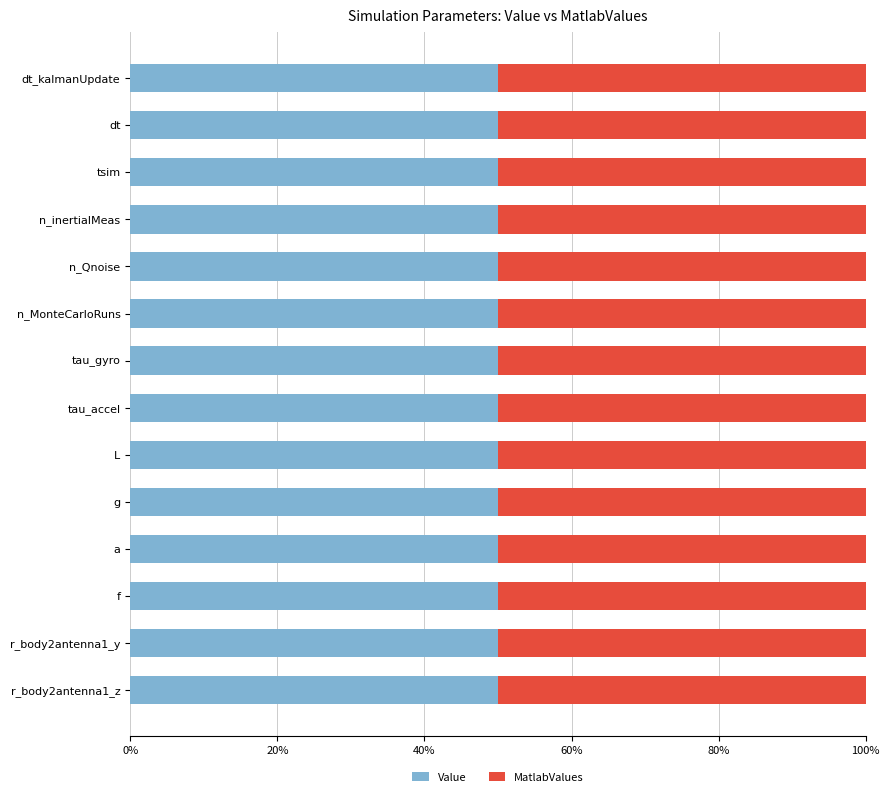

What is the sum of the MatlabValues values at n_Qnoise and n_inertialMeas?

18.0